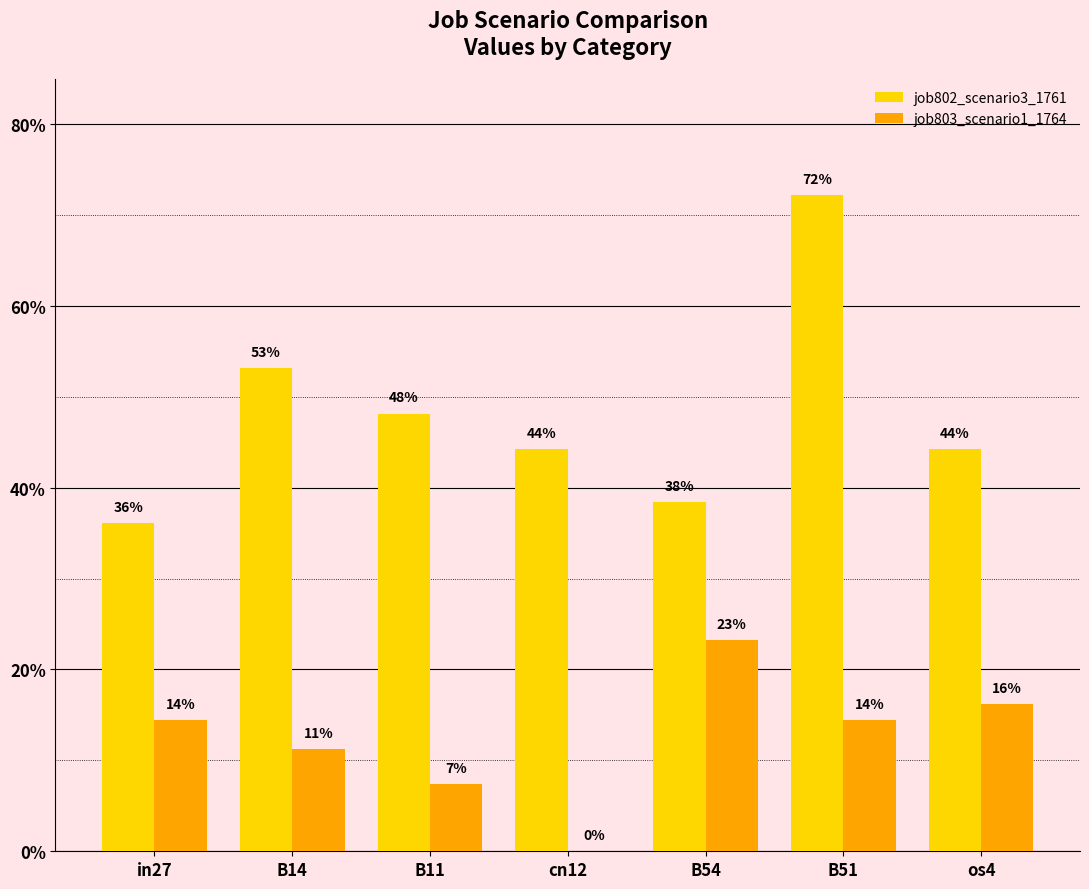

Reading left to right, extract all data points from this chart.

job802_scenario3_1761: 0.4	0.5	0.5	0.4	0.4	0.7	0.4
job803_scenario1_1764: 0.1	0.1	0.1	0.0	0.2	0.1	0.2